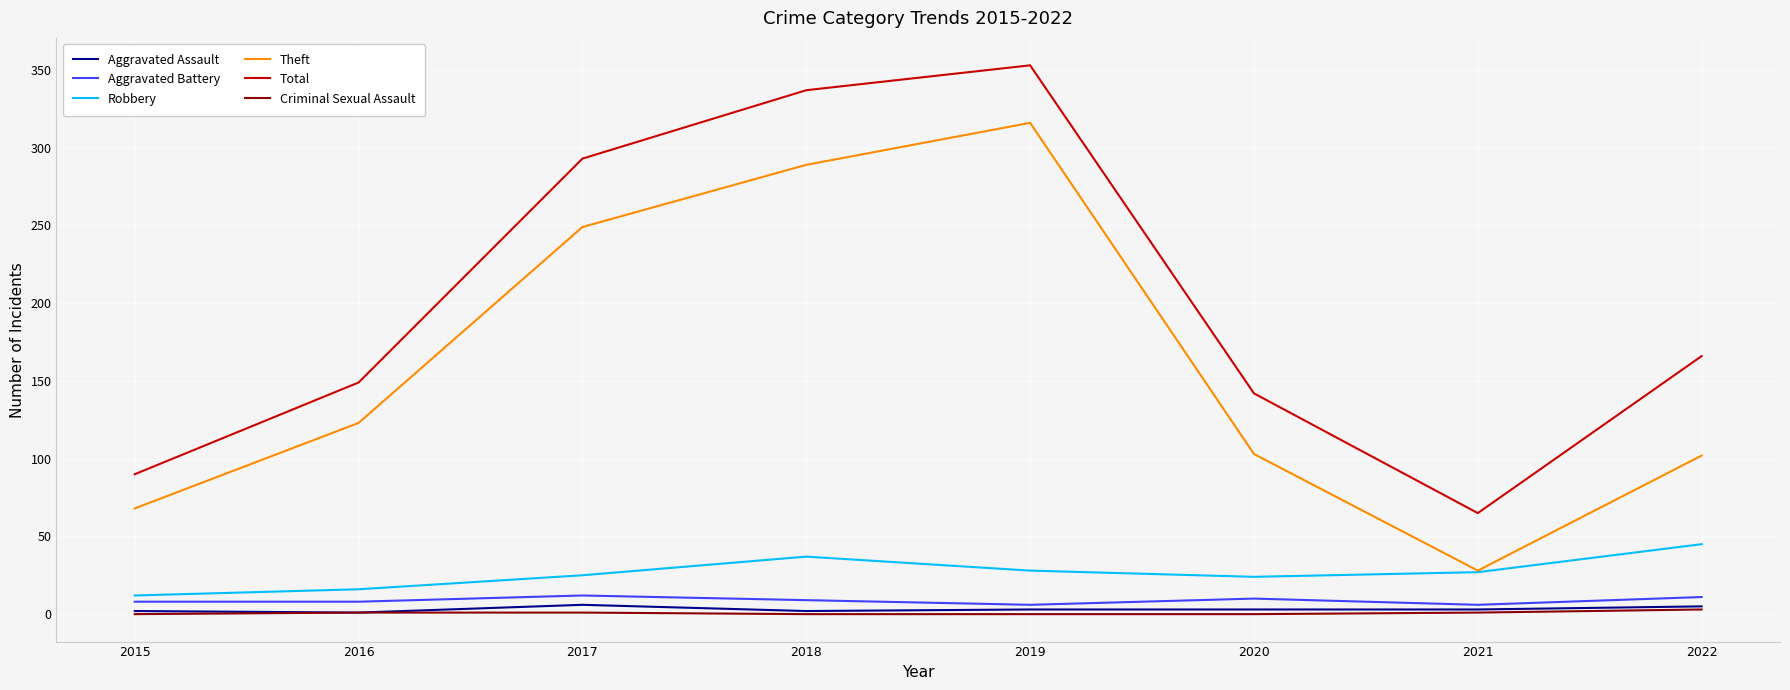

What is the greatest value displayed?

353